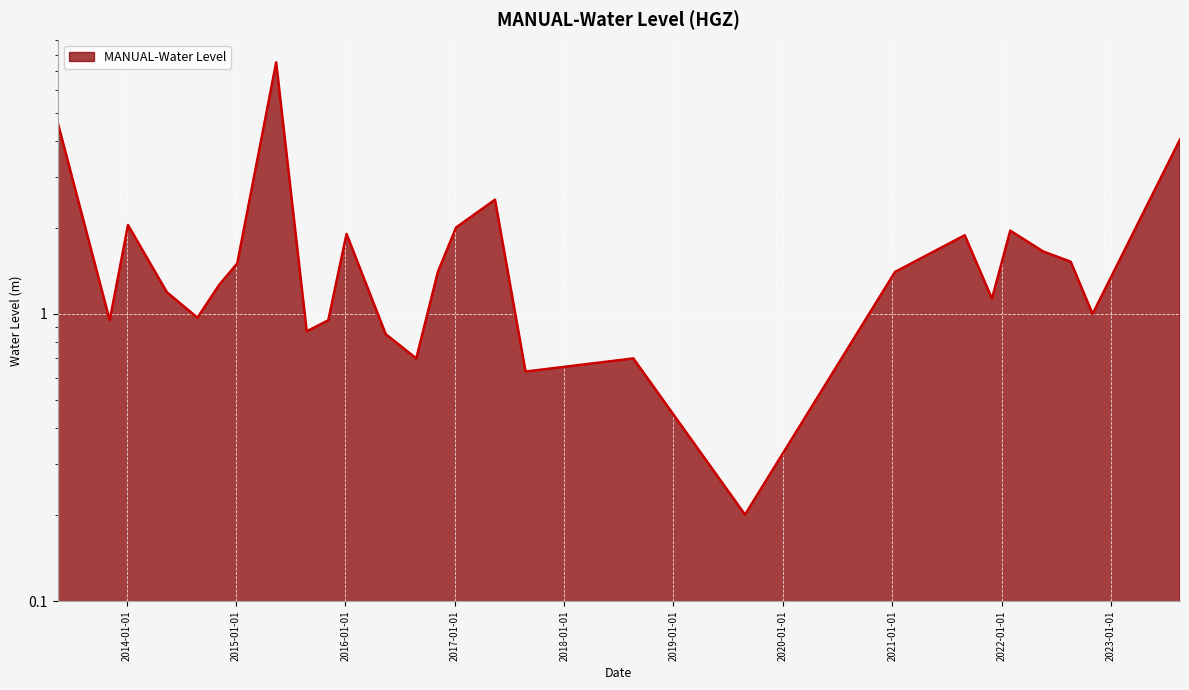

What is the difference between the maximum and minimum values?

7.3